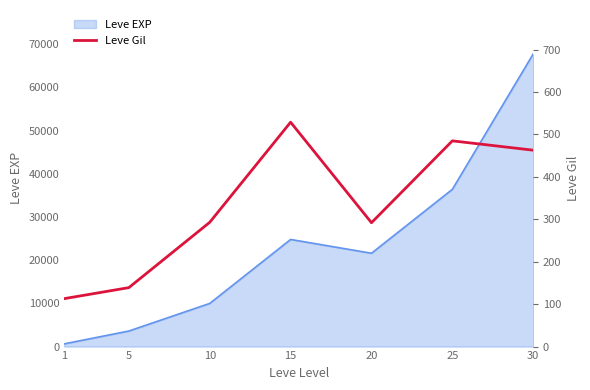

What is the sum of all values?

2314